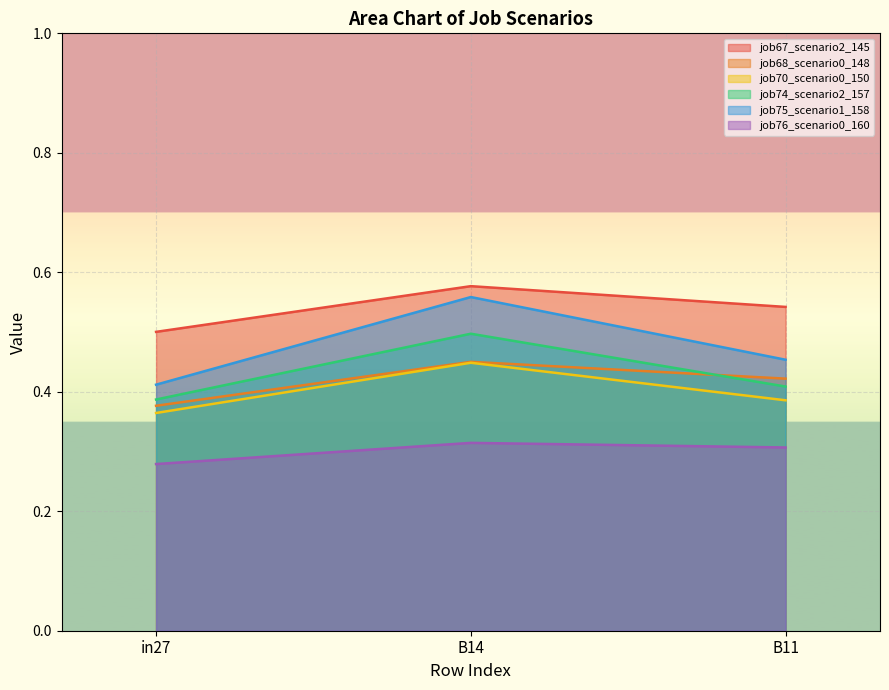

At which category is the sum across all series the highest?

B14